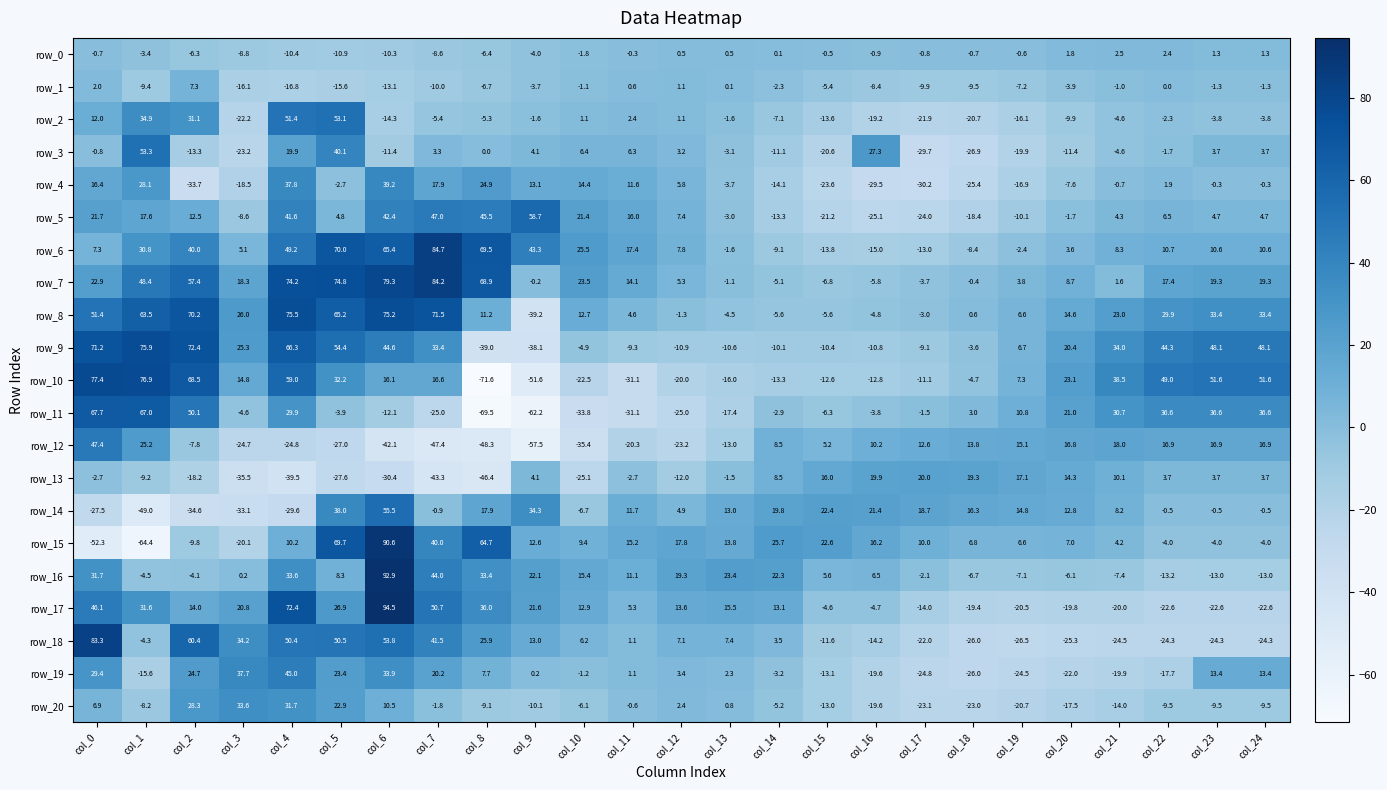

What is the lowest value of the row_20 series?

-23.1